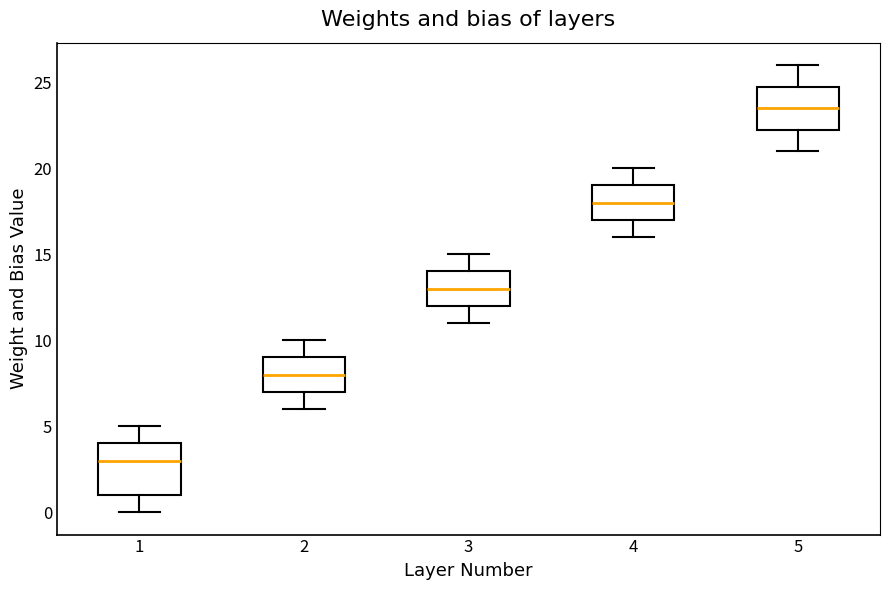

Which box's median line is the lowest?

1